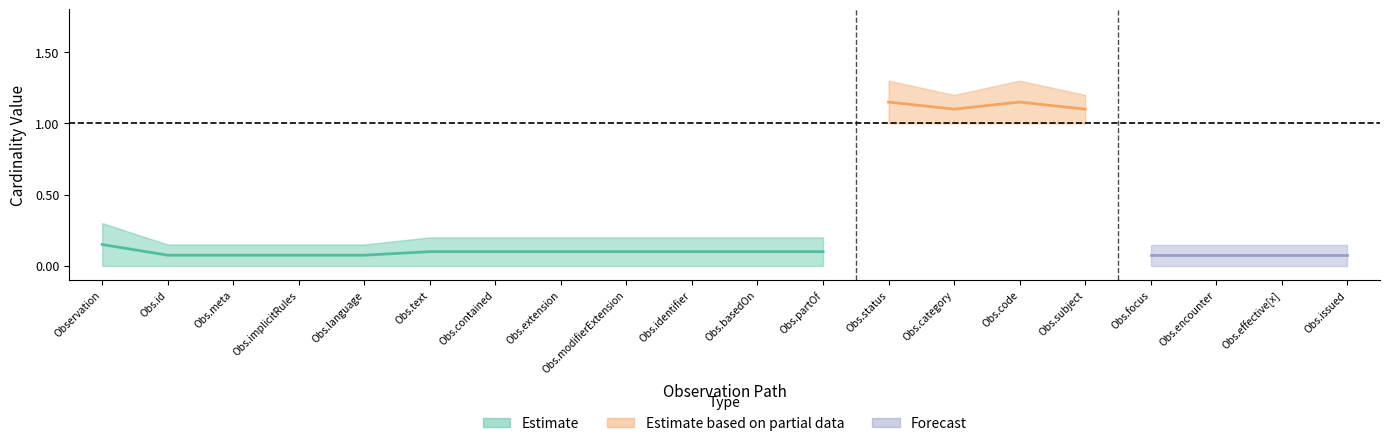

Where is min_vals nearest to the value 0?

Observation